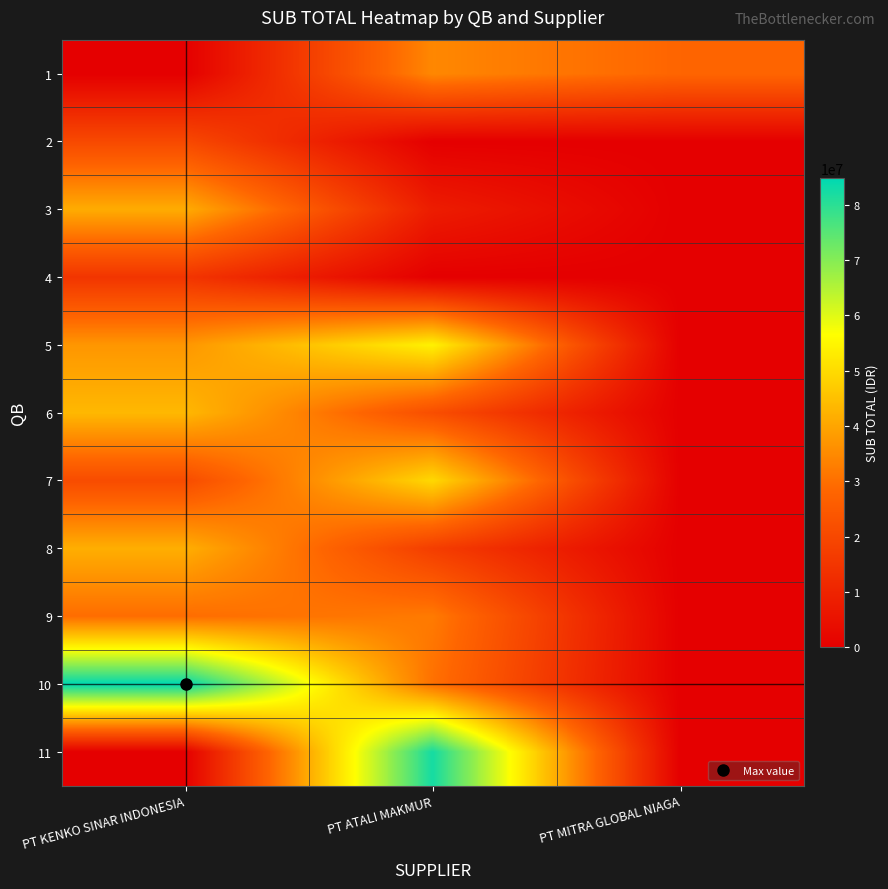

What is the total value across all series at PT ATALI MAKMUR?

329858800.0